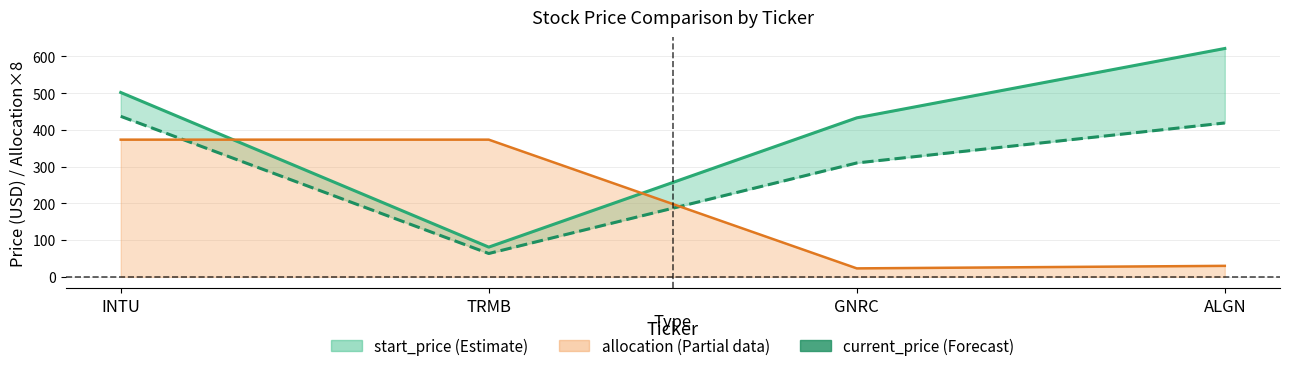

How many data points in allocation are less than 373?

2